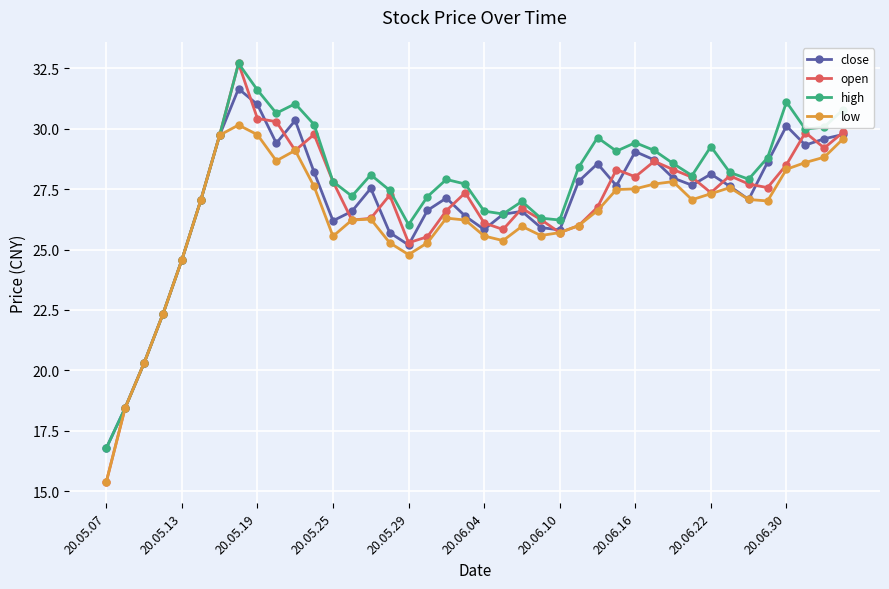

True or false: close has more than 1 interior local peaks.

True